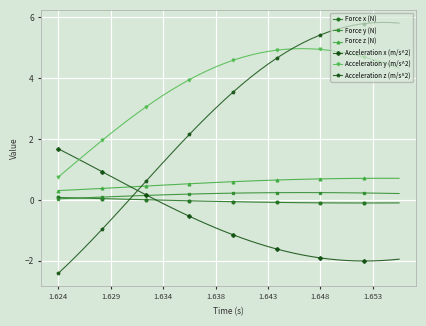

What is the difference between the second highest and second lowest values in the Force x (N) series?

0.2